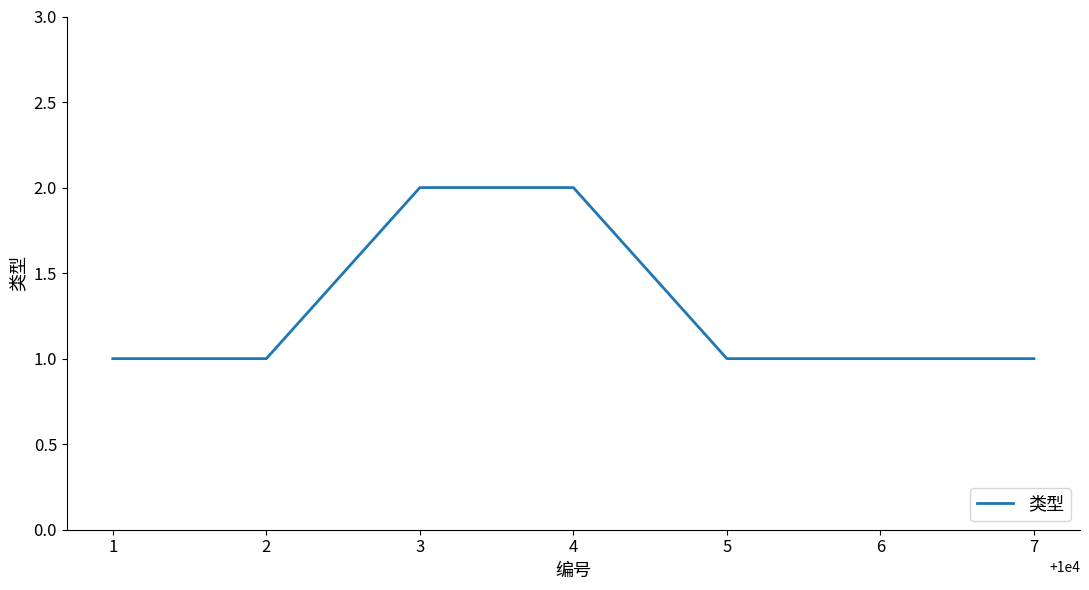

How many categories are shown in the chart?

7